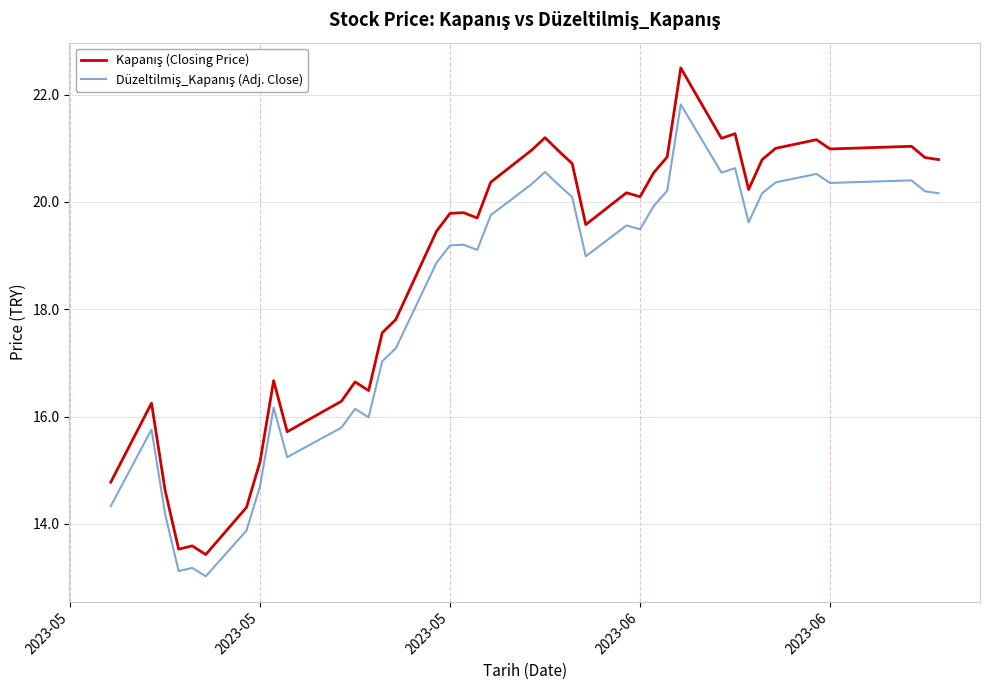

What is the maximum value shown in the chart?

22.5